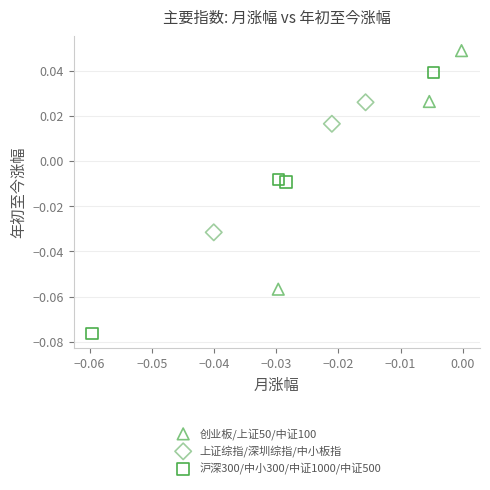

Which series contains the lowest Y value?

沪深300/中小300/中证1000/中证500